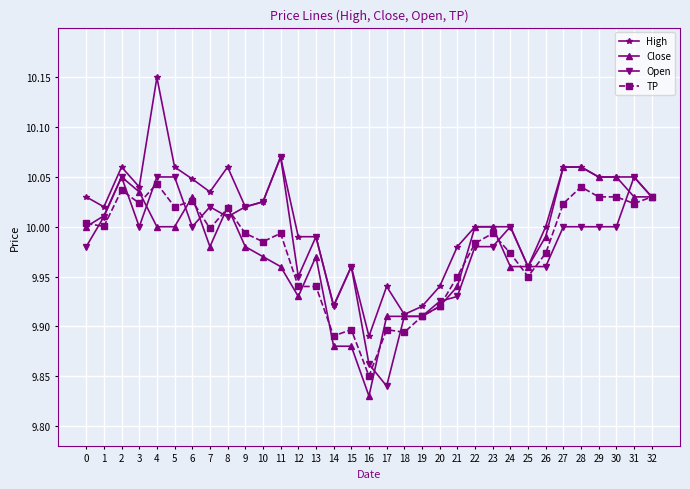

Which series has the largest total across all categories?

High